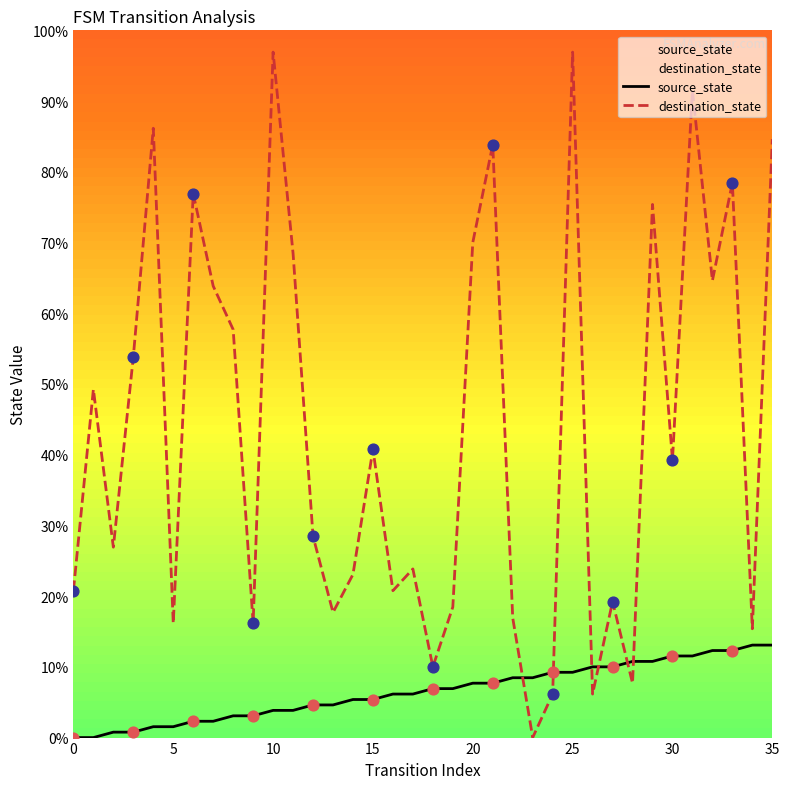

At how many categories does at least one series exceed 69?

10